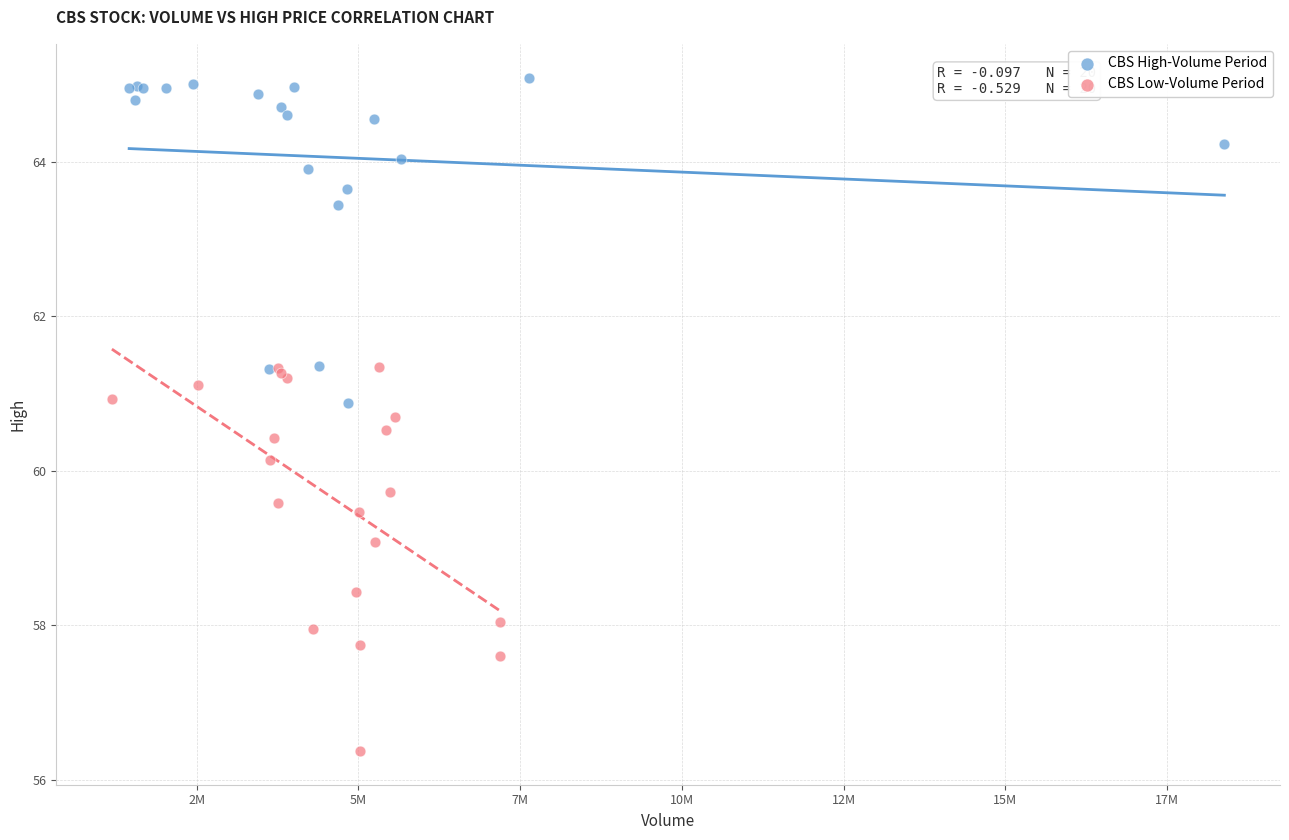

Which series contains the highest Y value?

CBS High-Volume Period